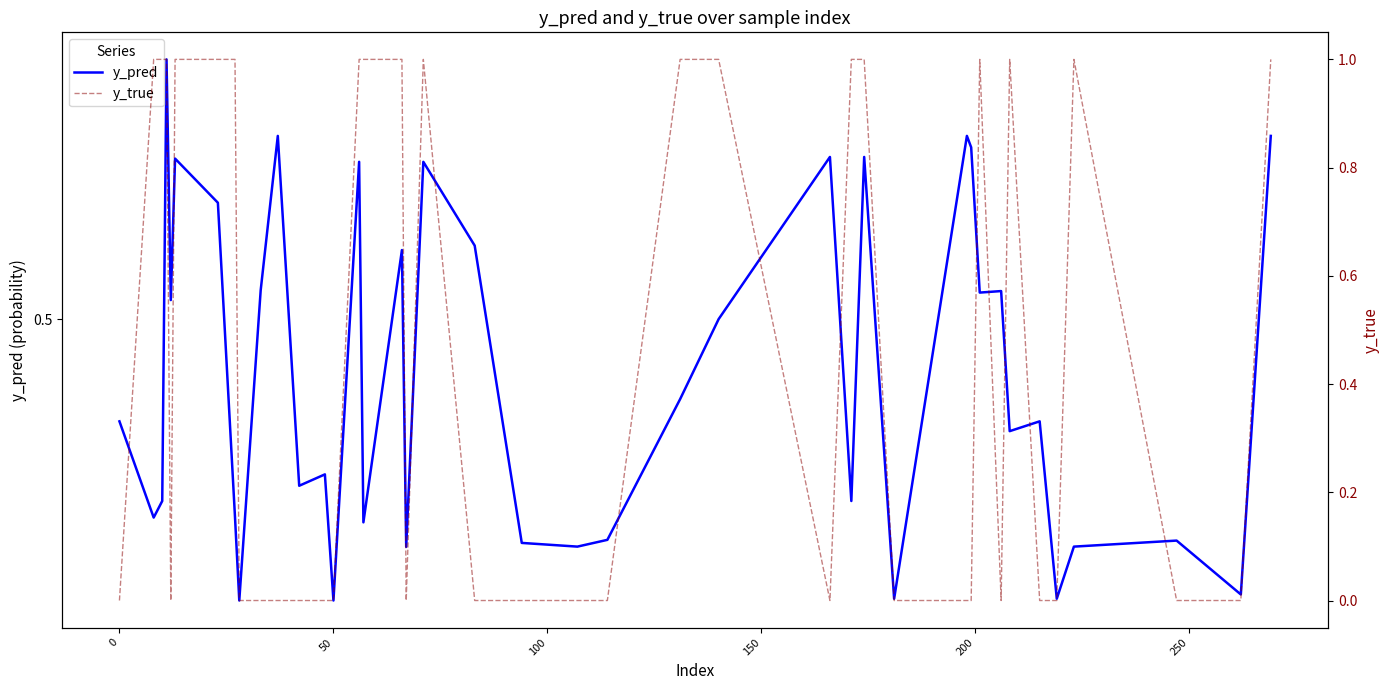

Is this an area chart (filled region under the line)?

No